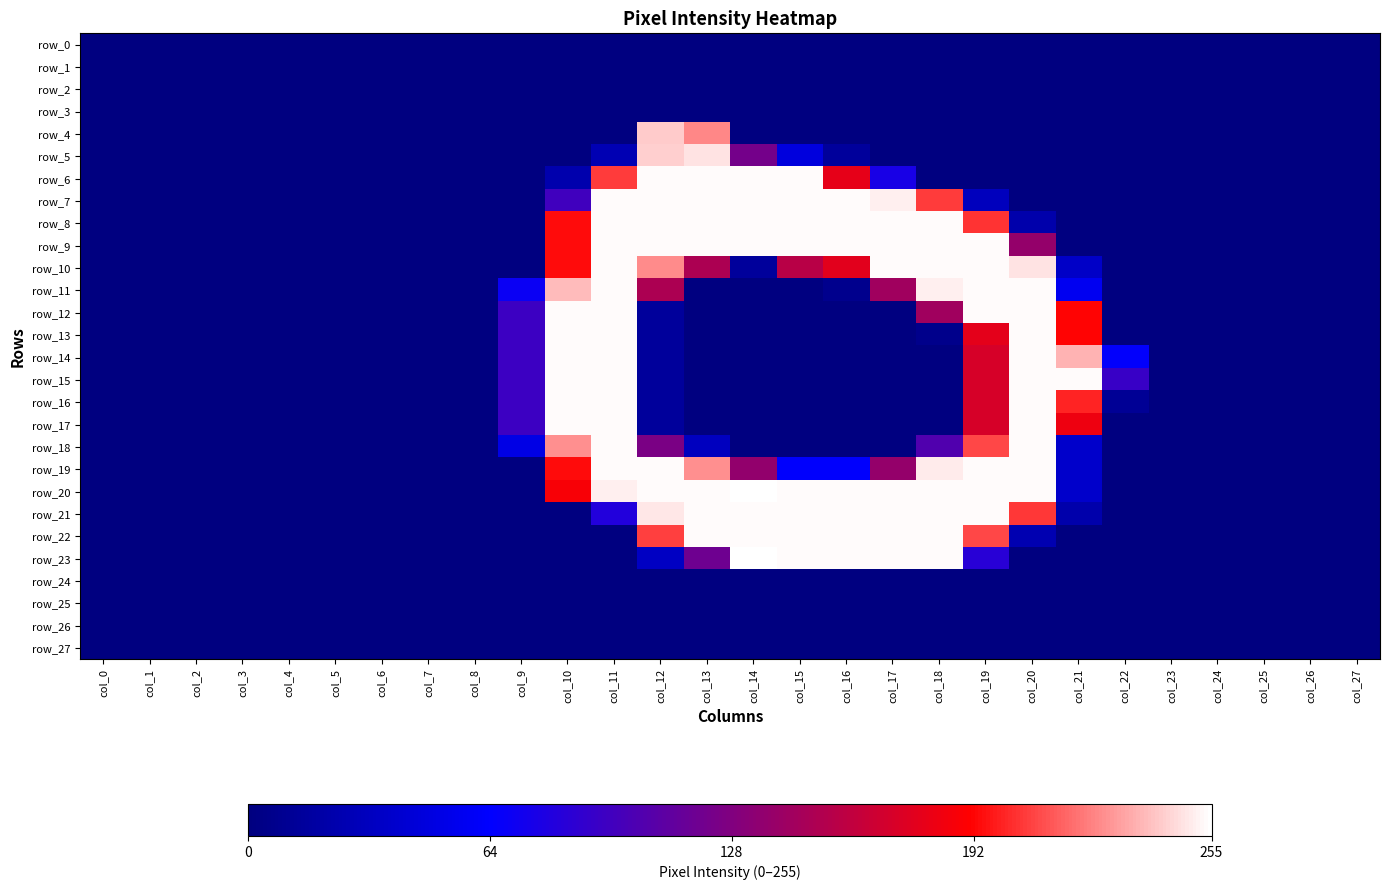

How many data points in row_18 are above 0?

9